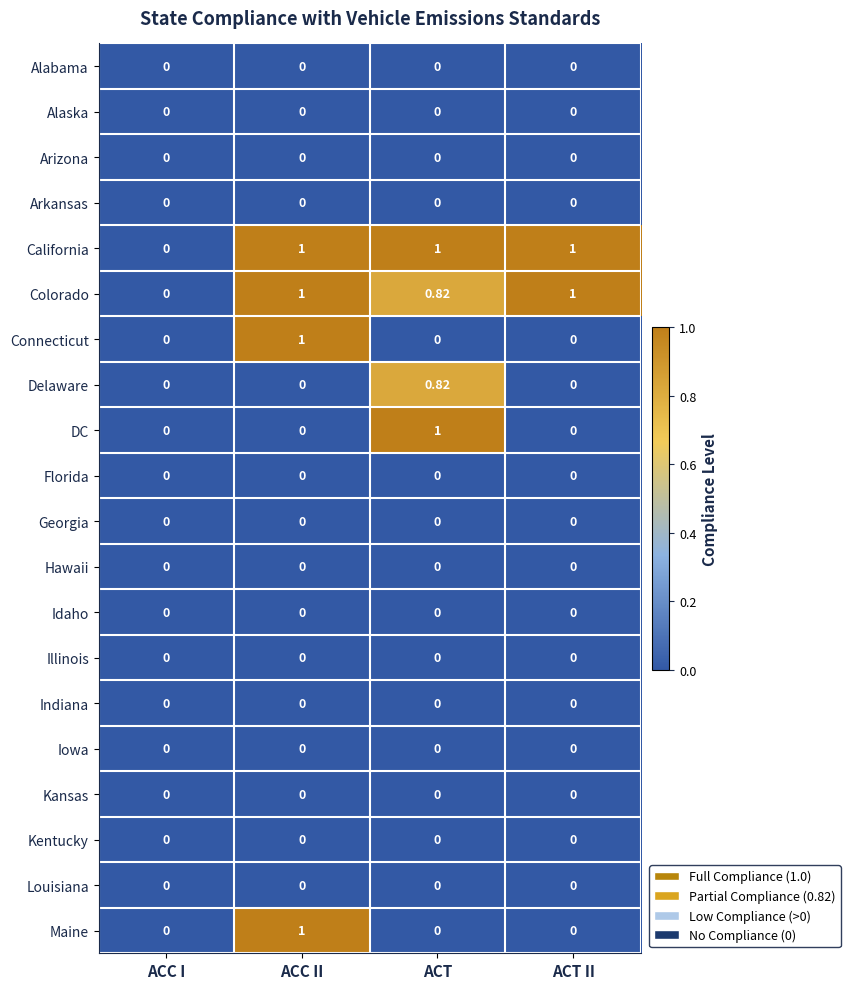

What is the spread (max minus min) of values at ACT II?

1.0